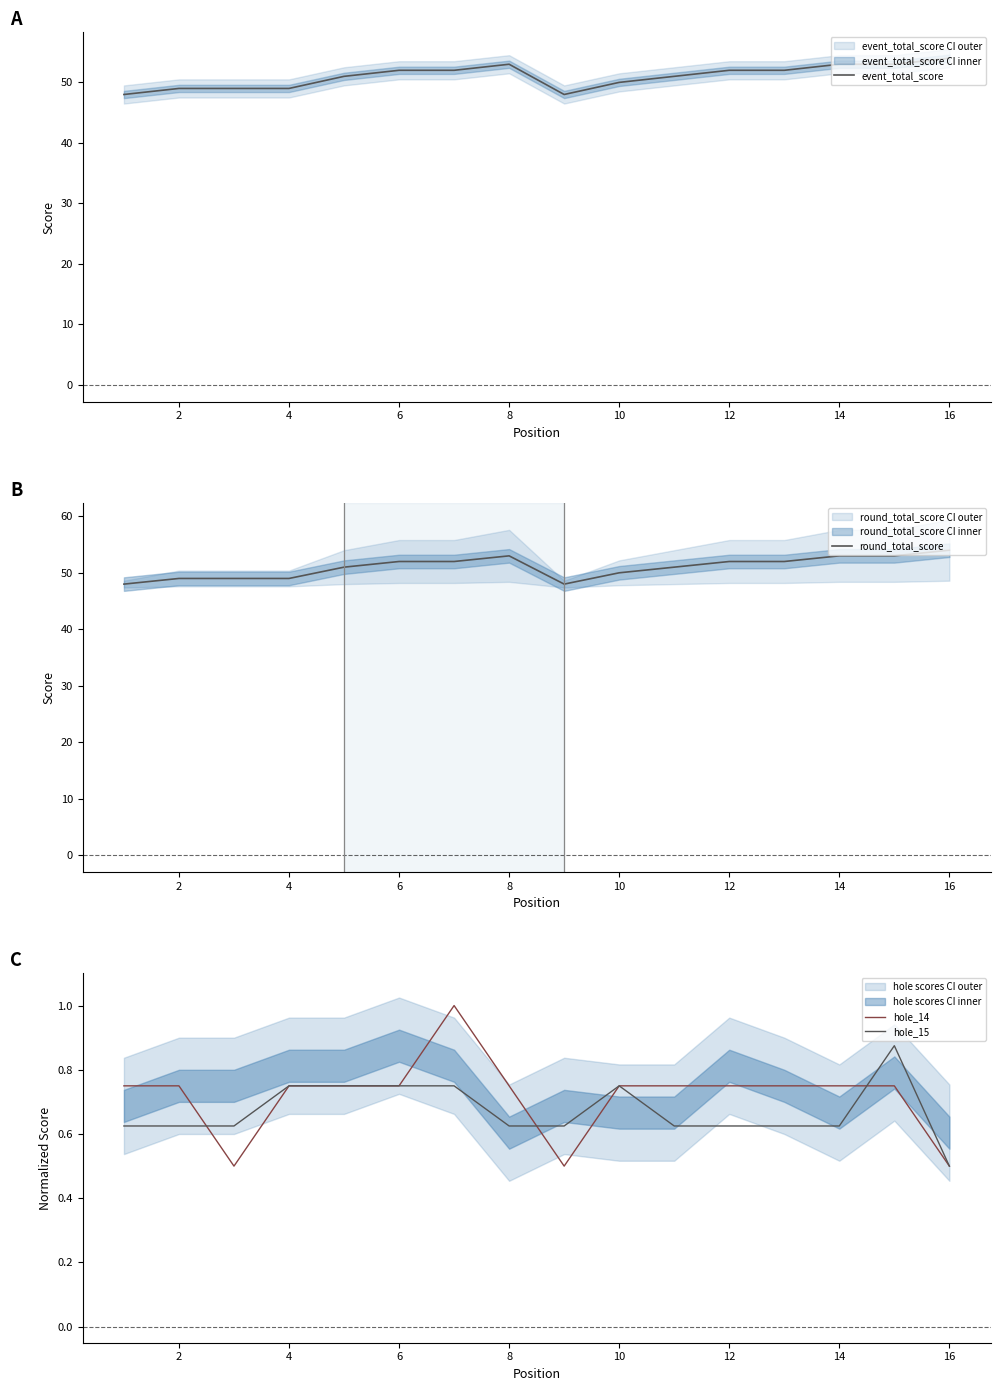

True or false: round_total_score and event_total_score intersect in this chart.

False